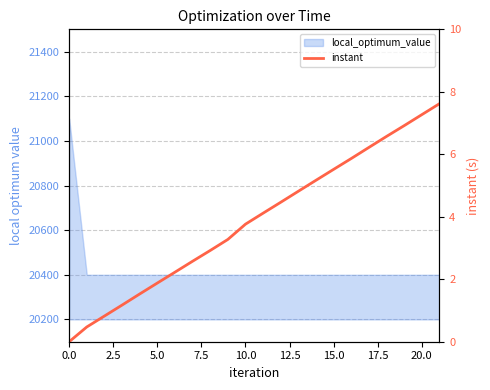

How many positive values are there?

21